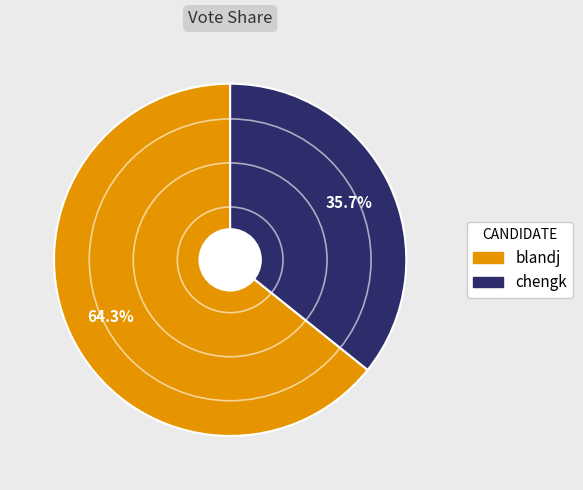

Rank the categories by value from highest to lowest.

blandj, chengk